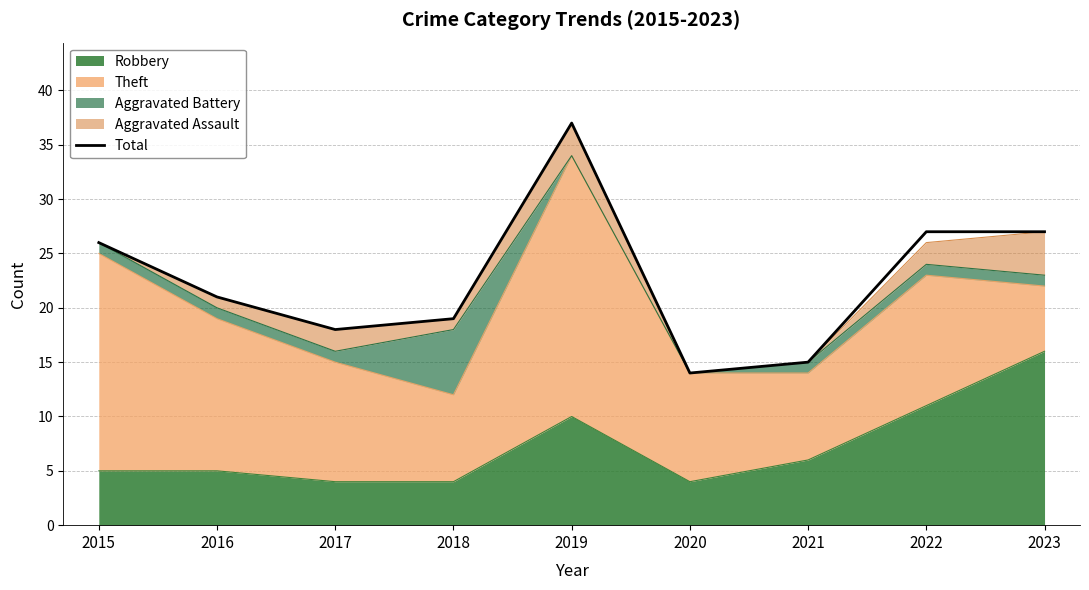

What is the change in value from 2016 to 2021?

-6